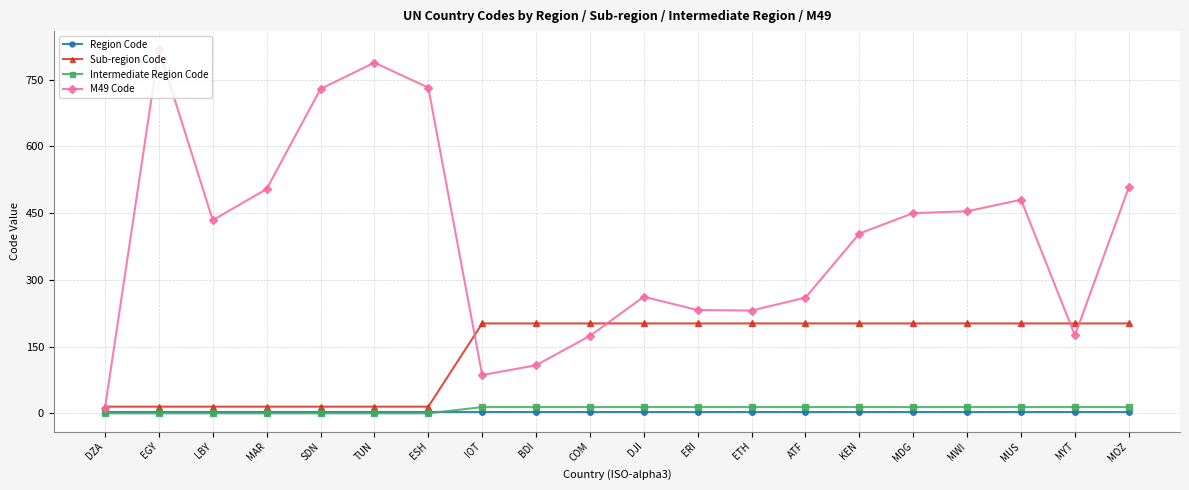

True or false: Sub-region Code has a value of 123 at MYT.

False